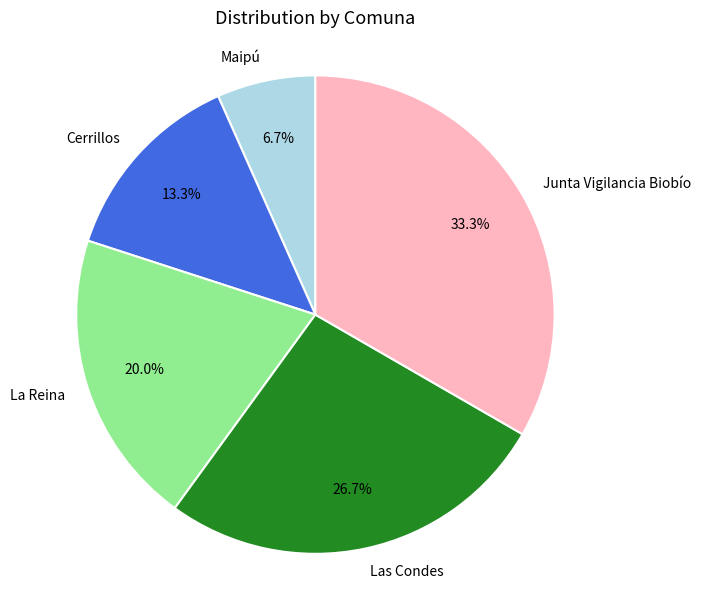

To the nearest percent, what is the difference between the largest and smallest slice percentages?

27%